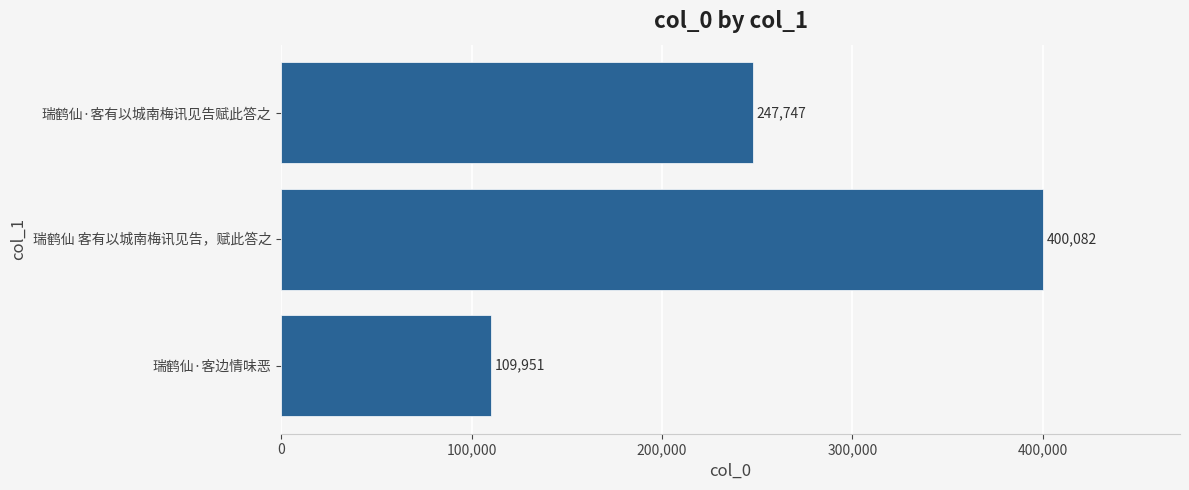

What is the maximum value shown in the chart?

400082